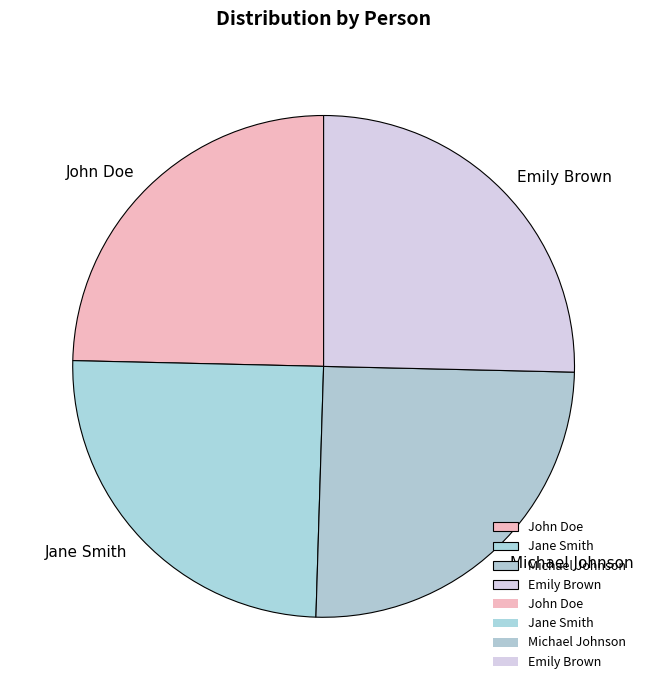

What is the ratio of the value at Jane Smith to the value at John Doe?

1.0